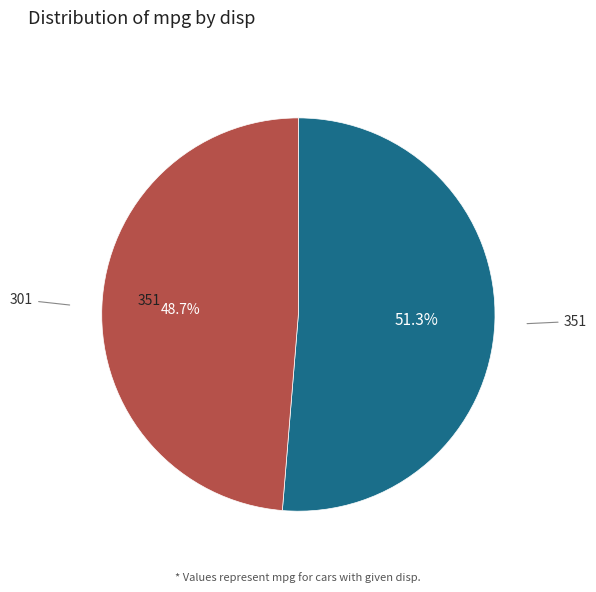

How many segments does this pie chart have?

2